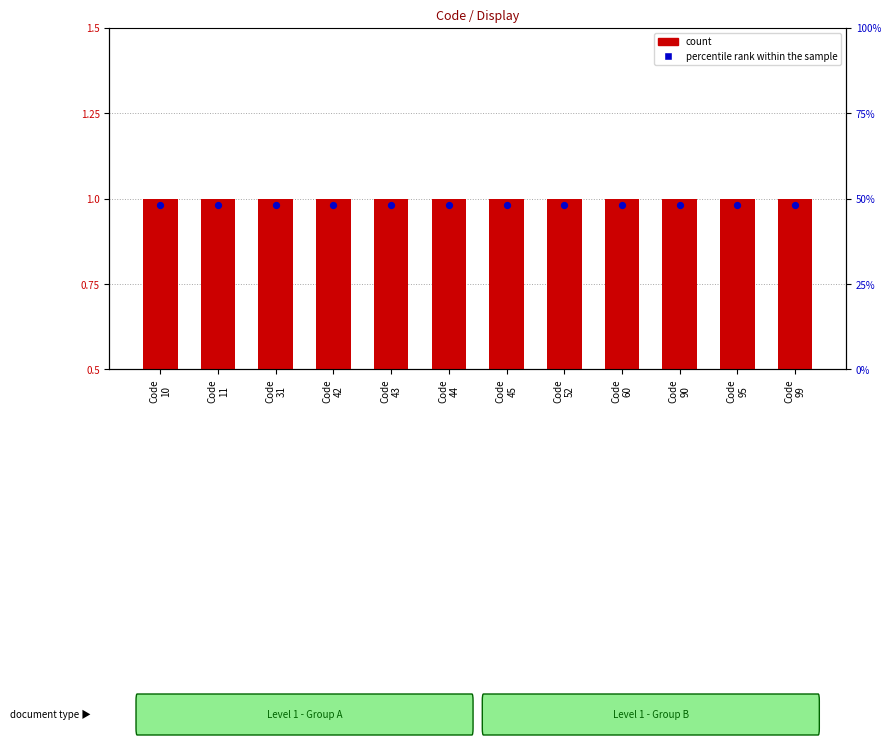

At which category is the sum across all series the highest?

Code
10